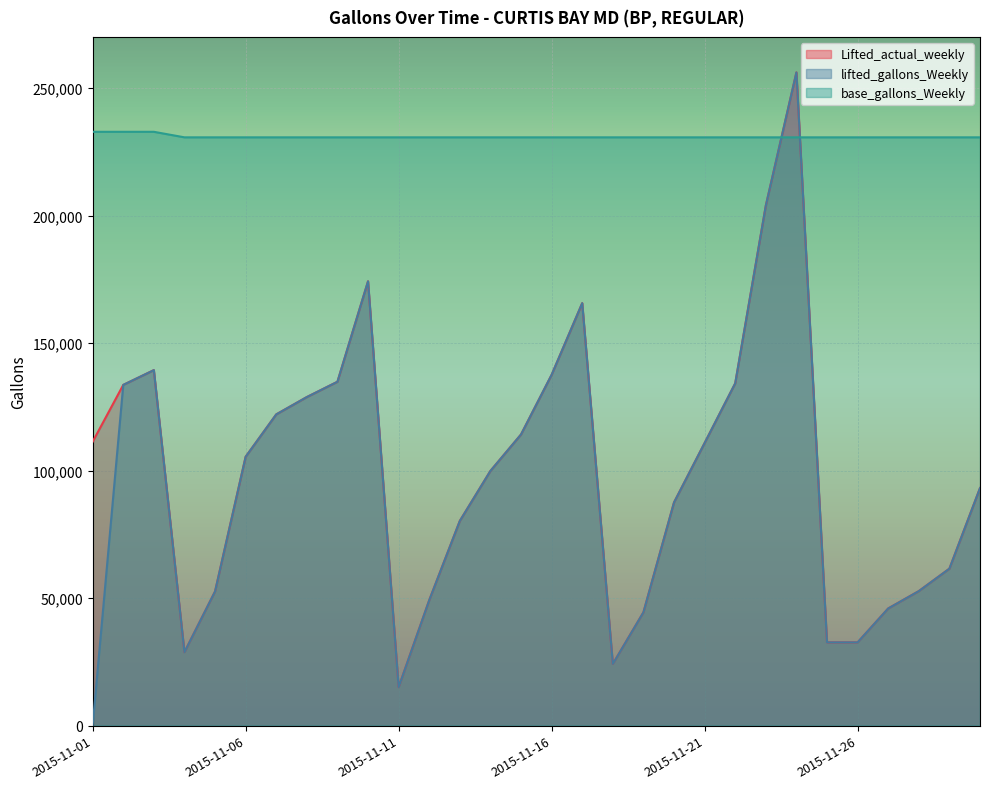

At 2015-11-04, list the series in order from largest to smallest.

base_gallons_Weekly, Lifted_actual_weekly, lifted_gallons_Weekly